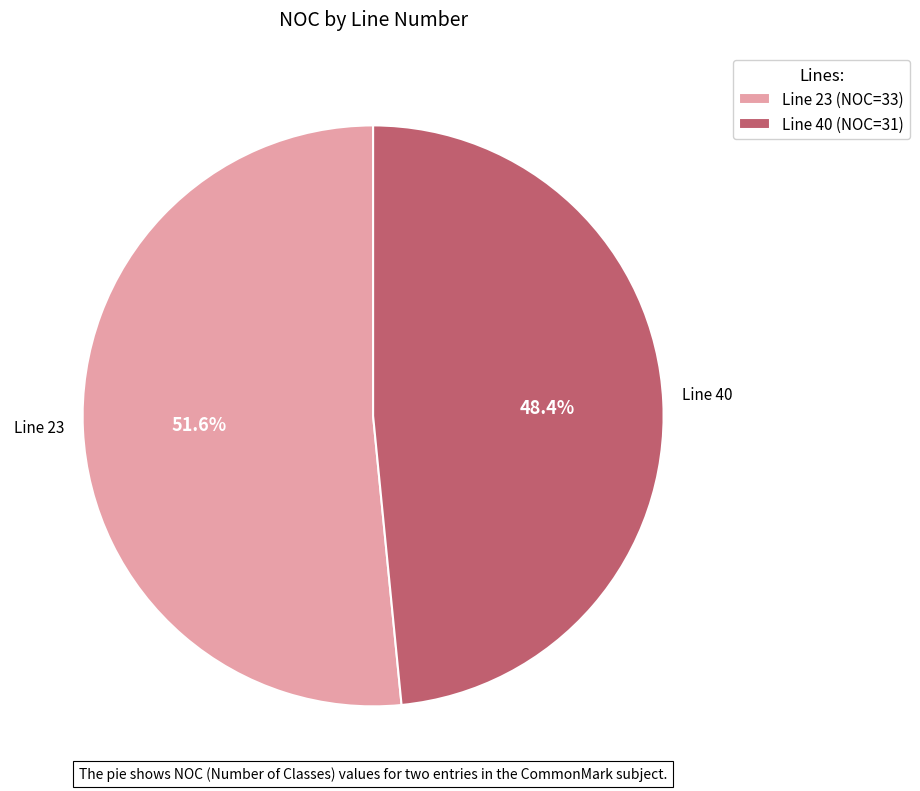

To the nearest percent, what is the average slice percentage?

50%